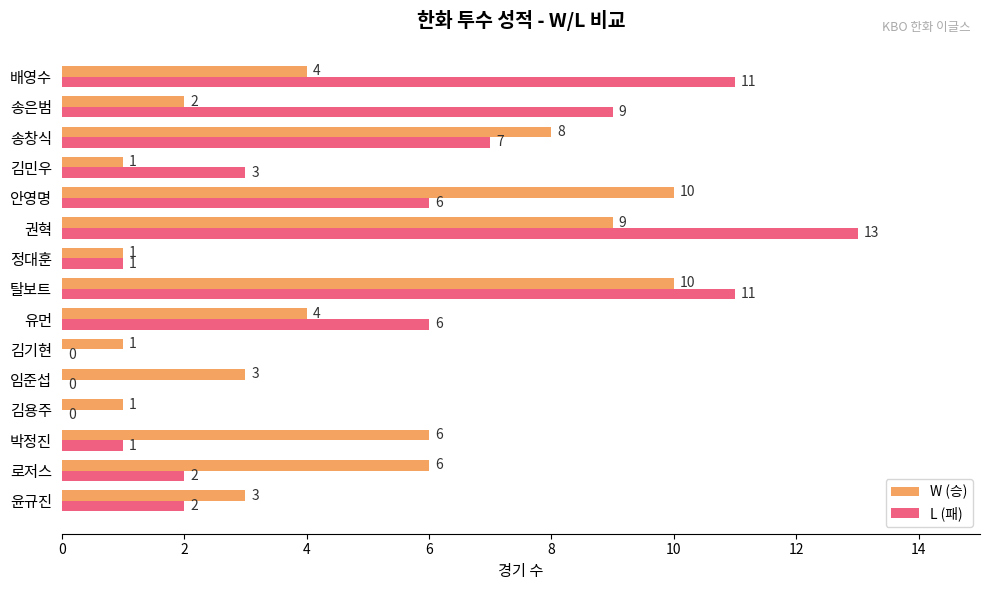

True or false: L (패) has a value of 1 at 김민우.

False